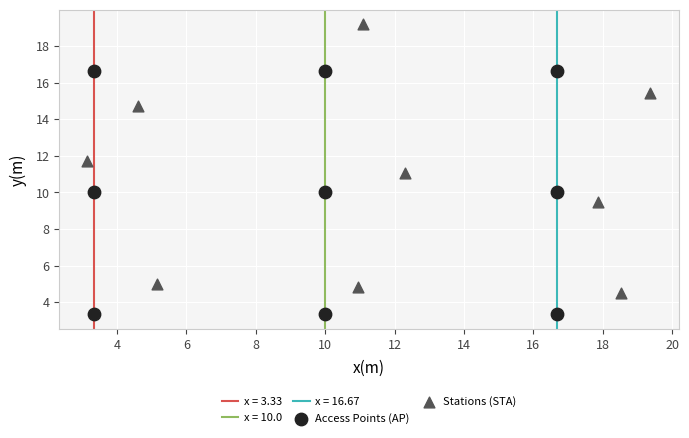

Which series has the widest spread of Y values?

Stations (STA)